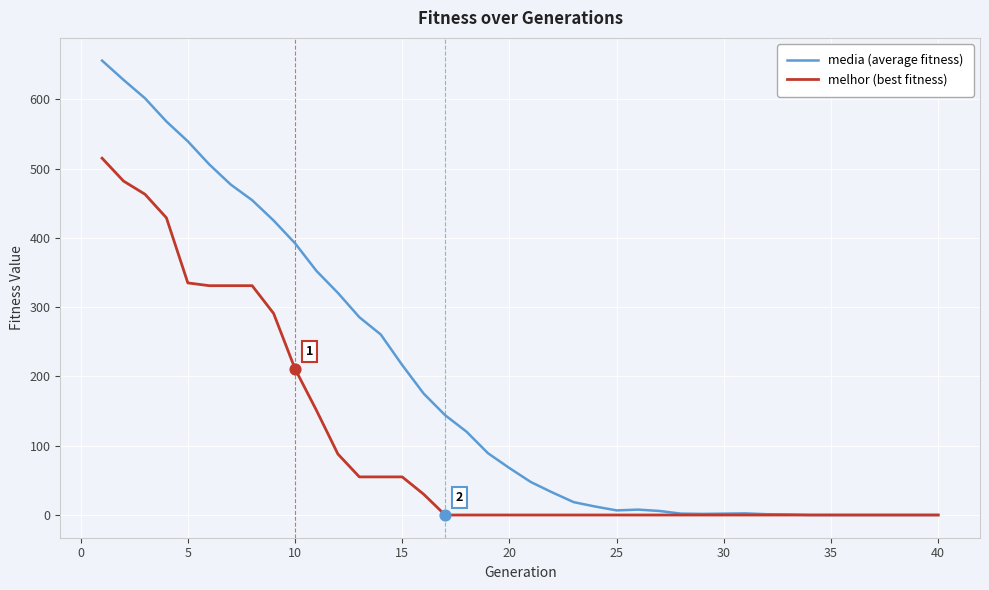

What is the maximum value shown in the chart?

655.9